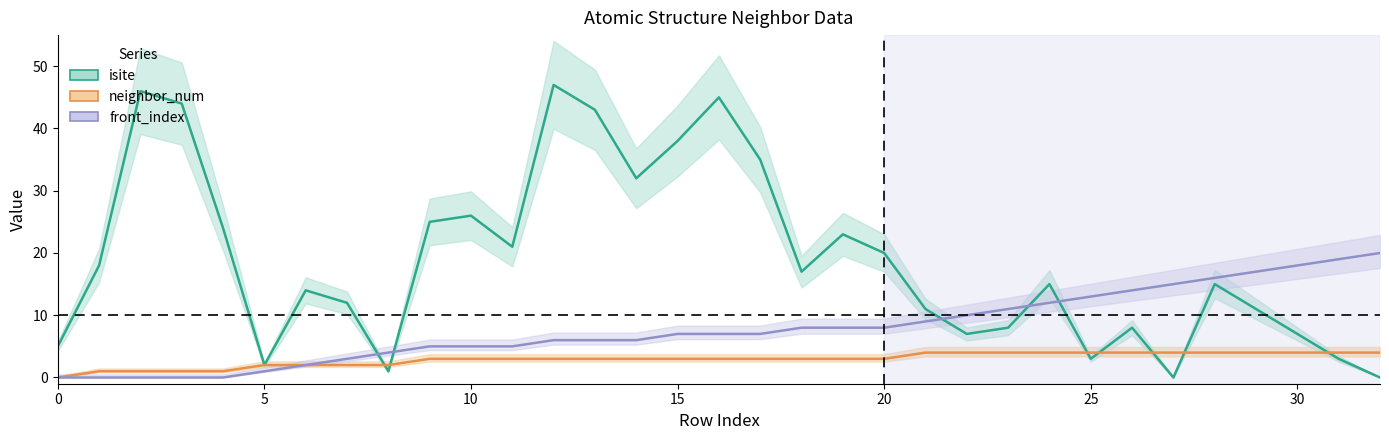

At 14, list the series in order from smallest to largest.

neighbor_num, front_index, isite